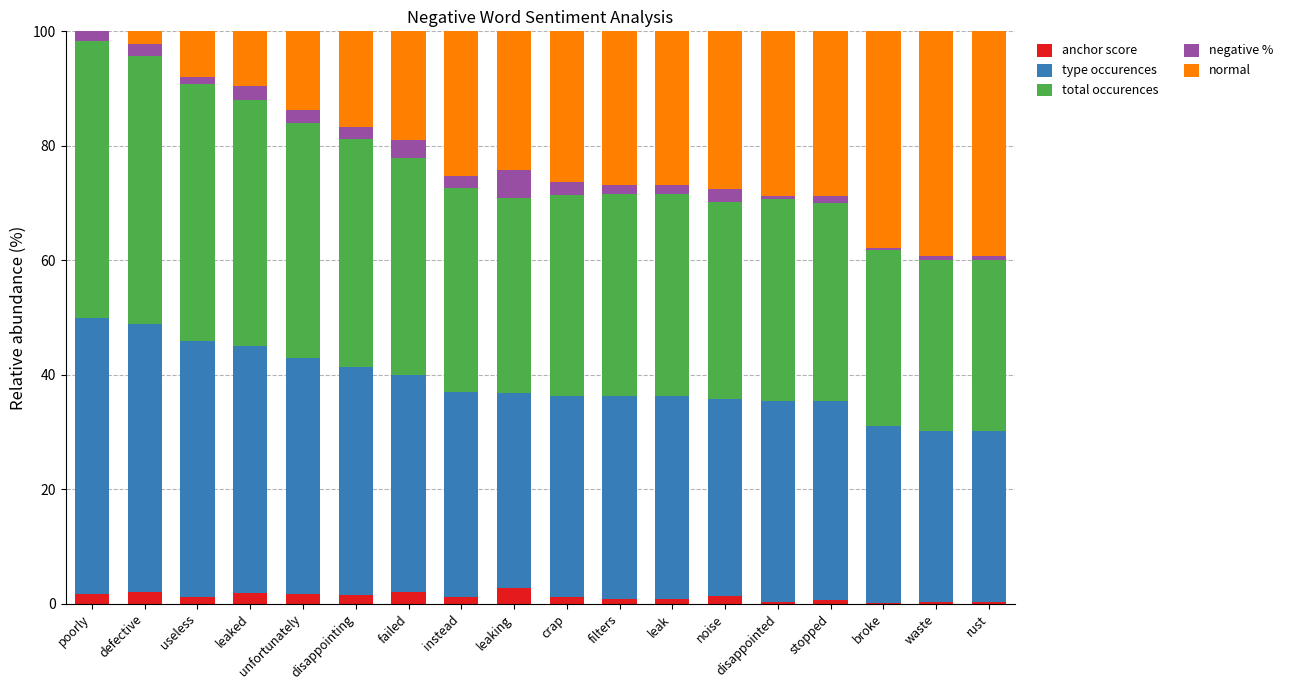

What is the maximum value for anchor score?

2.8